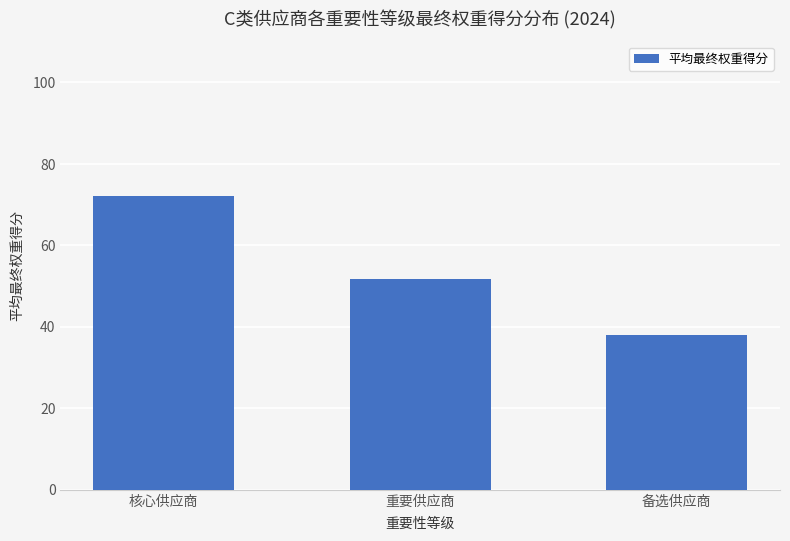

Rank the categories by value from lowest to highest.

备选供应商, 重要供应商, 核心供应商